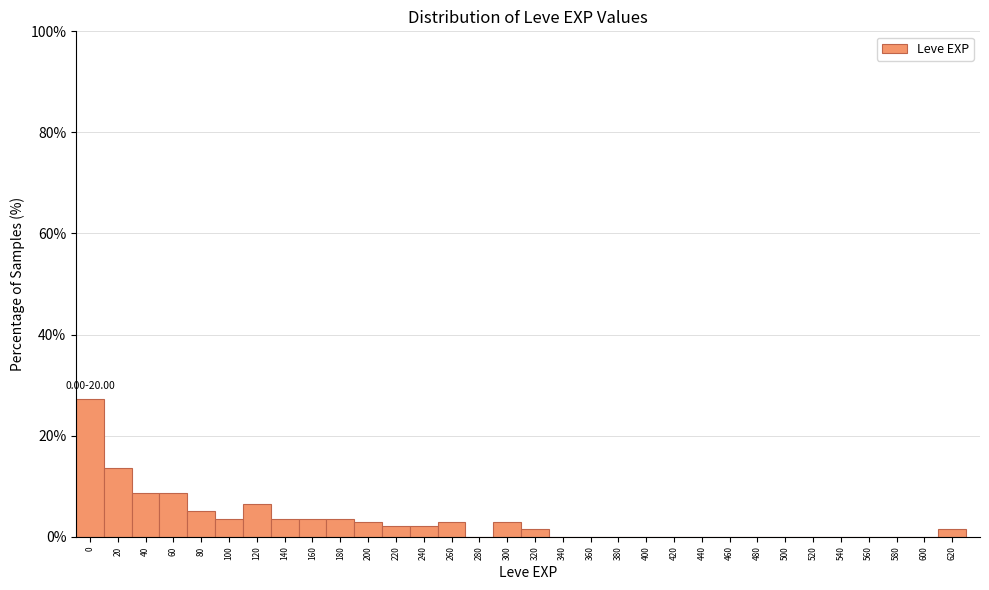

True or false: the data shows -10.9 at 280.

False